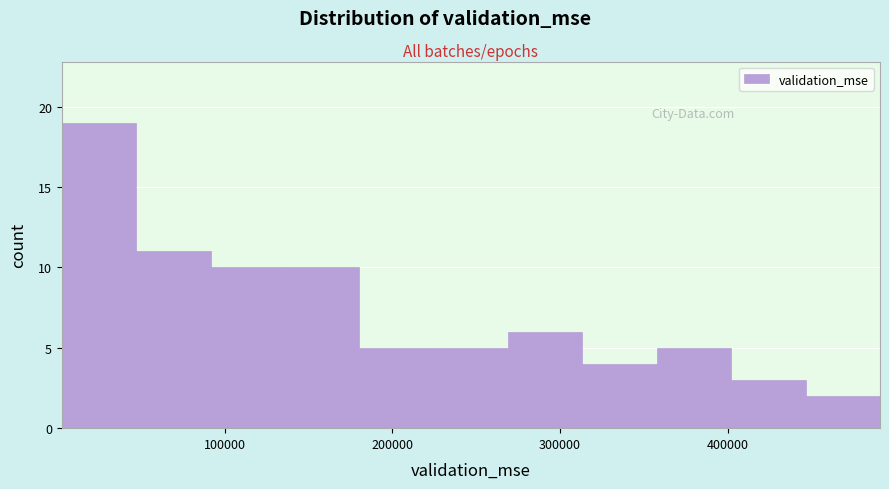

Reading left to right, transcribe this chart: for each bar, give the range it covers on the x-axis and its height. Neither the bar edges nor the heights are printed on the chart, so give them approximately, as read against the axes.

0 to 50000: 19
50000 to 90000: 11
90000 to 140000: 10
140000 to 180000: 10
180000 to 220000: 5
220000 to 270000: 5
270000 to 310000: 6
310000 to 360000: 4
360000 to 400000: 5
400000 to 450000: 3
450000 to 490000: 2